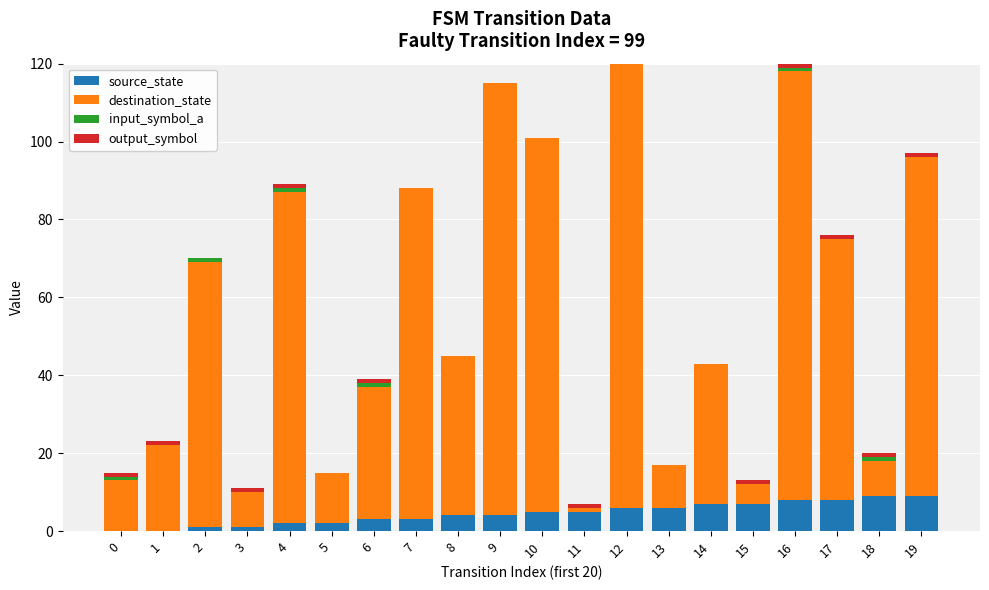

Is it true that source_state equals 3 at 17?

False